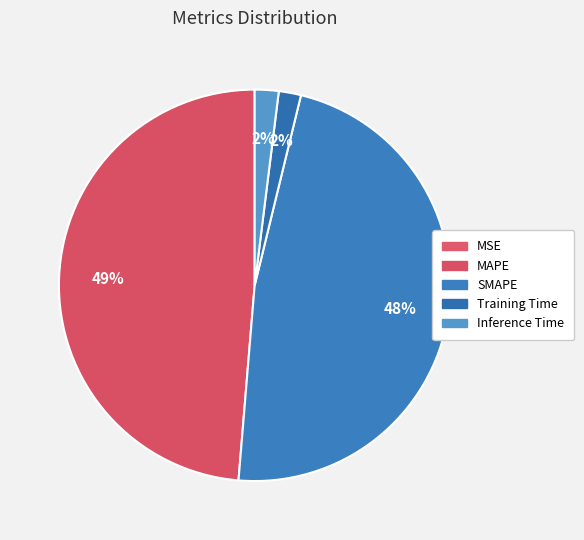

Which has a higher value, SMAPE or MSE?

SMAPE